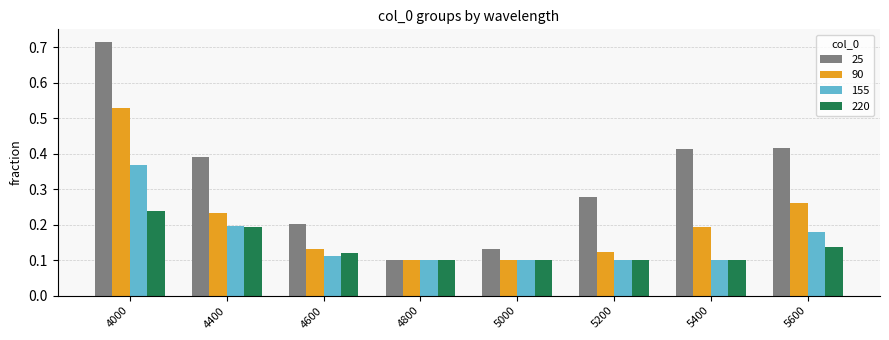

At how many categories does at least one series exceed 0?

8